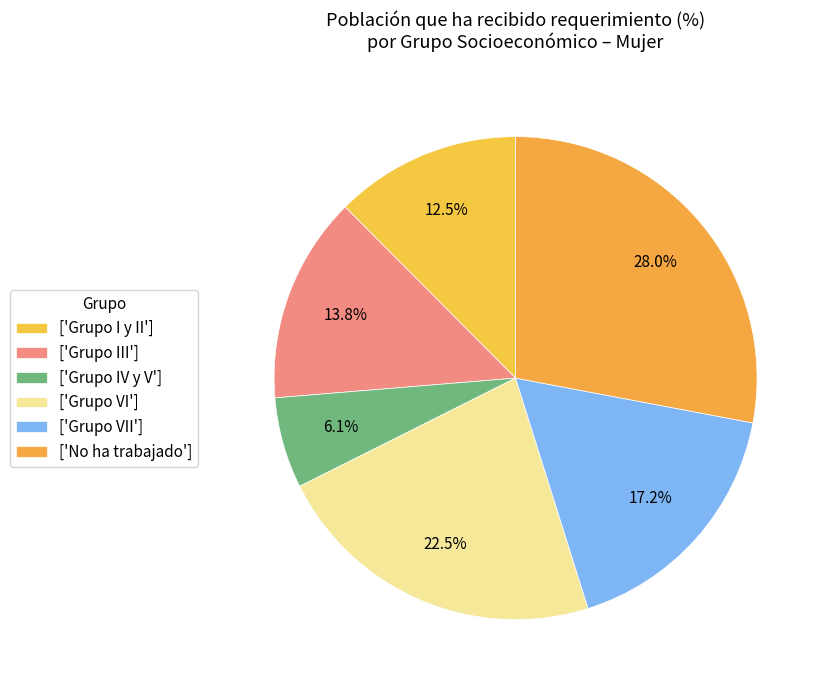

To the nearest percent, what is the difference between the largest and smallest slice percentages?

22%